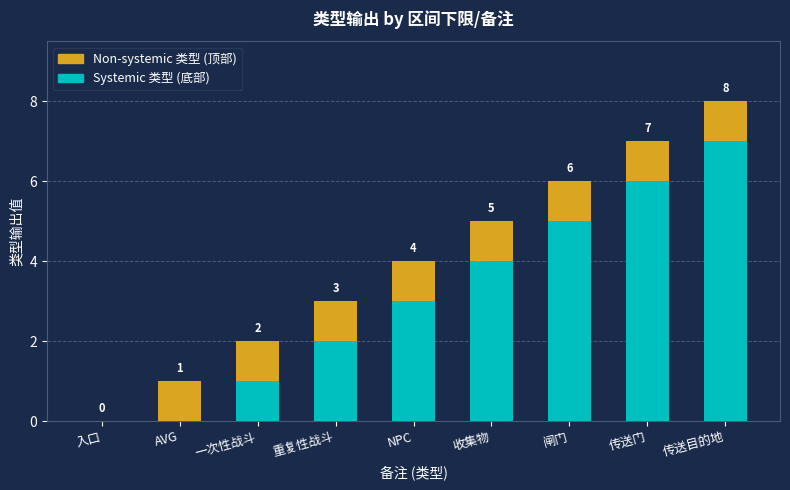

What is the total value across all series at 闸门?

6